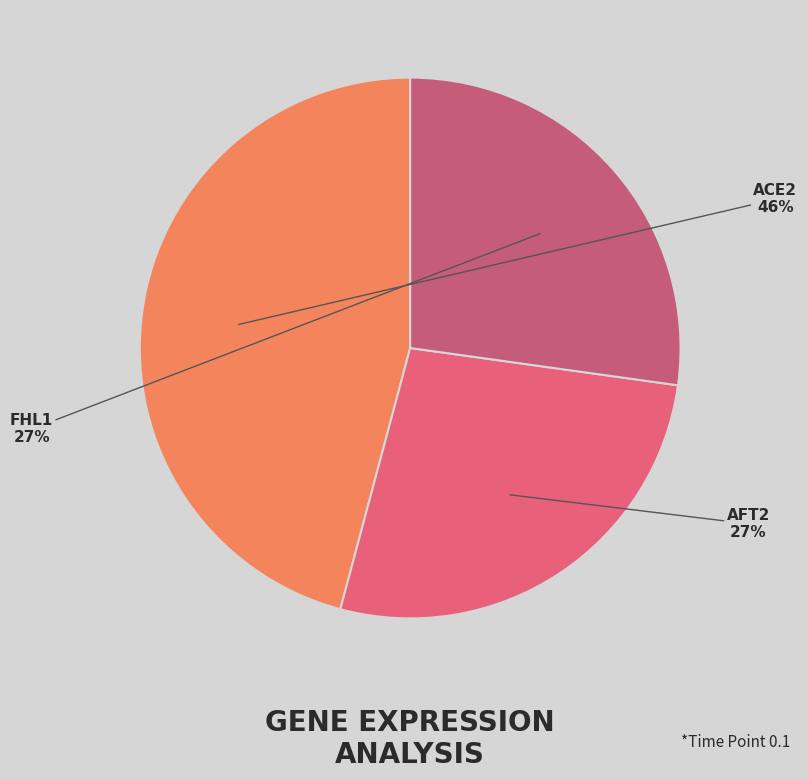

Which has a higher value, AFT2 or ACE2?

ACE2